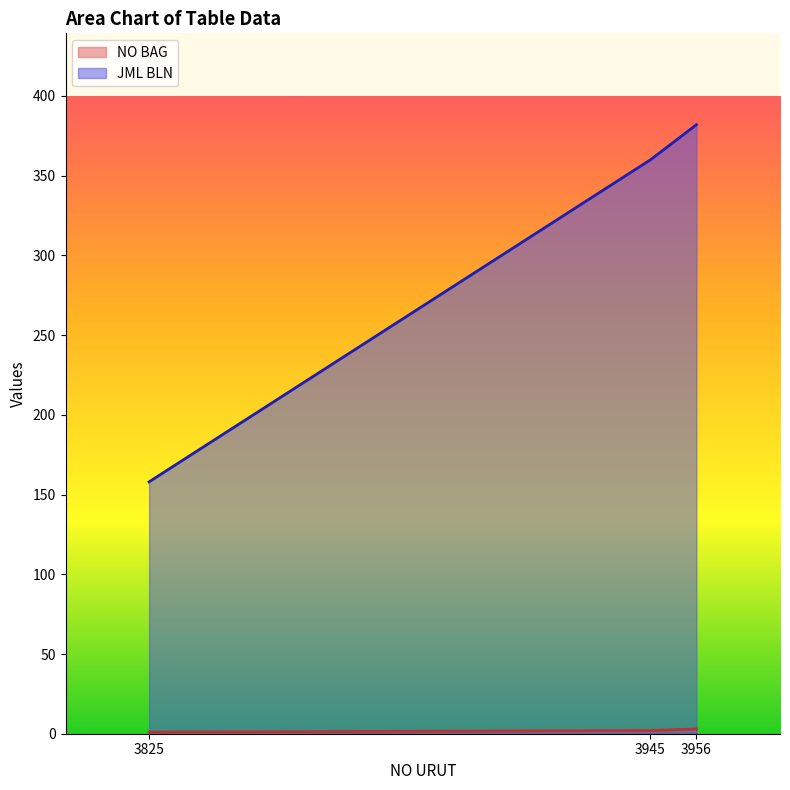

What is the minimum value shown in the chart?

1